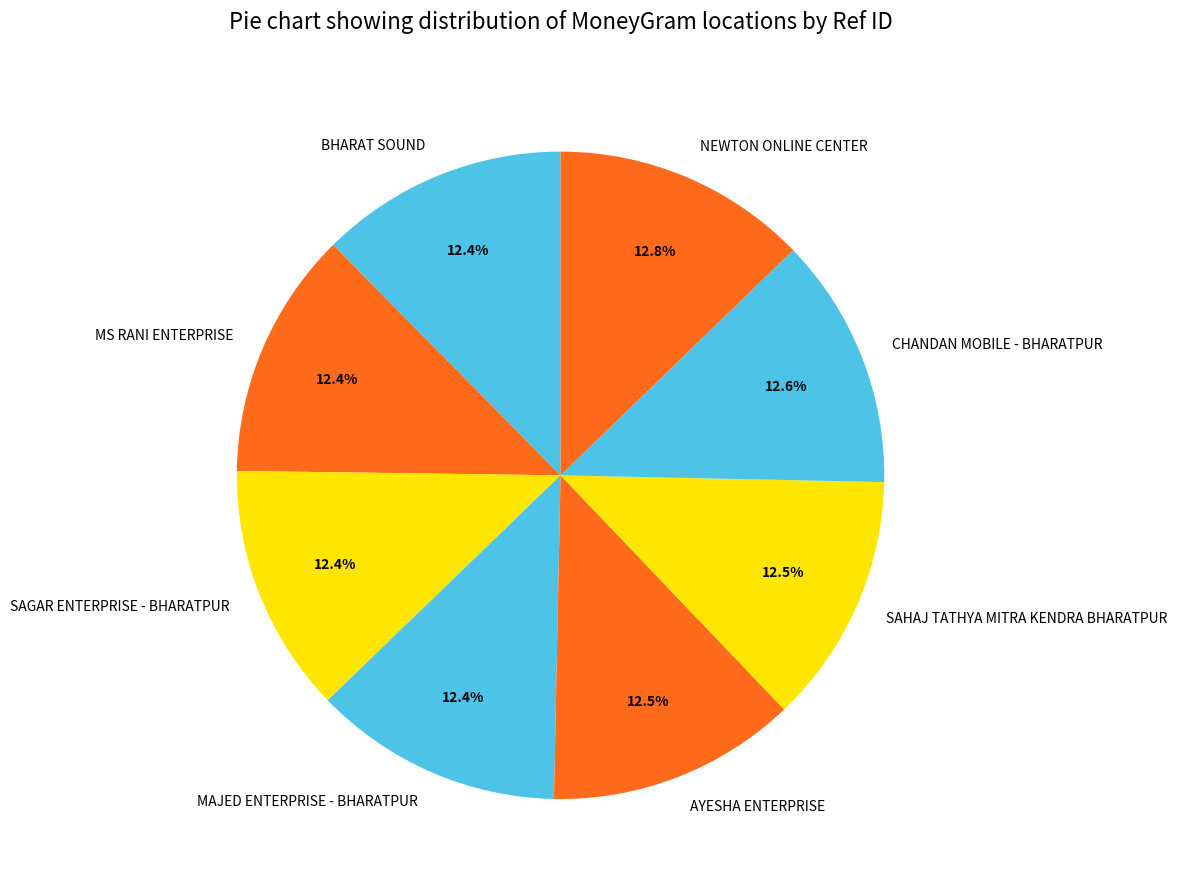

Does CHANDAN MOBILE - BHARATPUR account for over 50% of the chart?

No